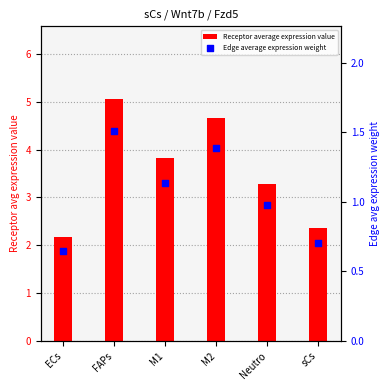

Which series has the widest spread of Y values?

Receptor average expression value